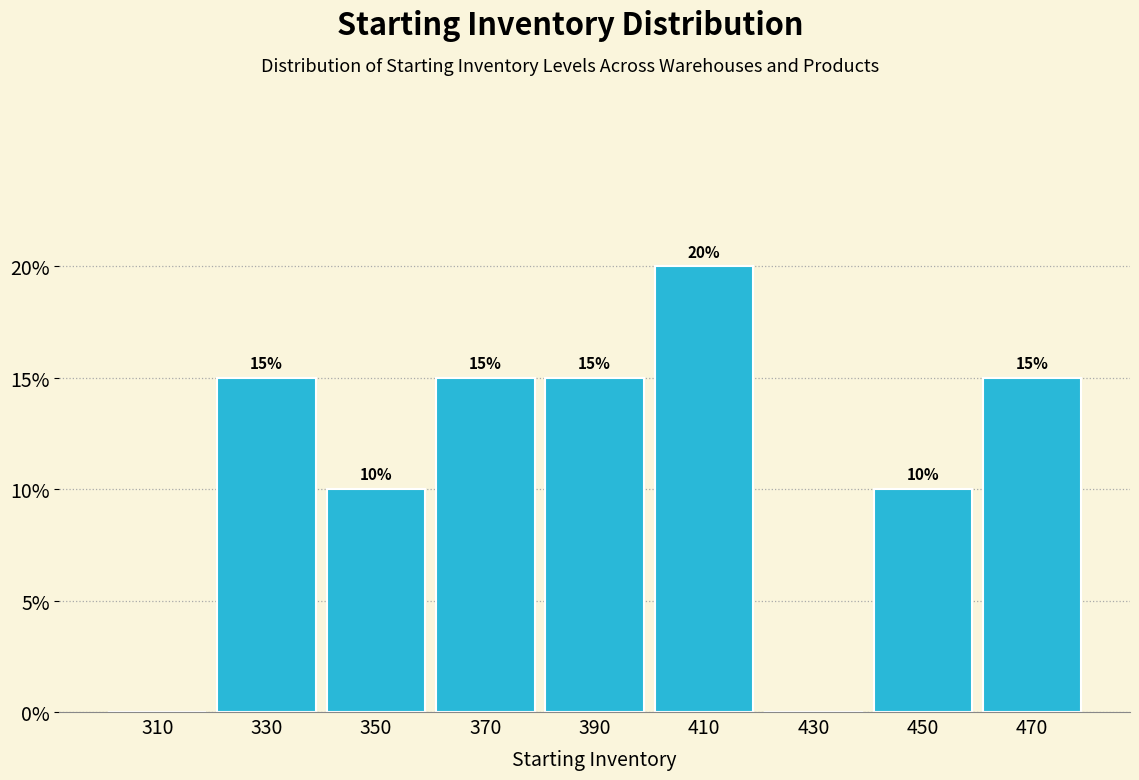

Over which range of the x-axis is the bar tallest?

400 to 420